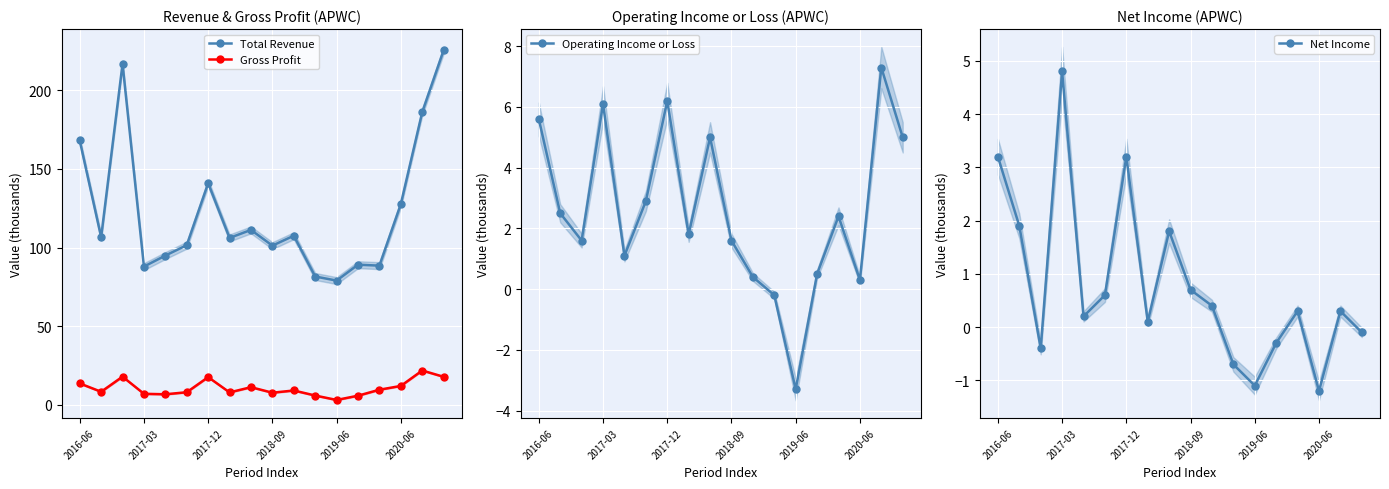

What are all the series names shown in the legend?

Total Revenue, Gross Profit, Operating Income or Loss, Net Income